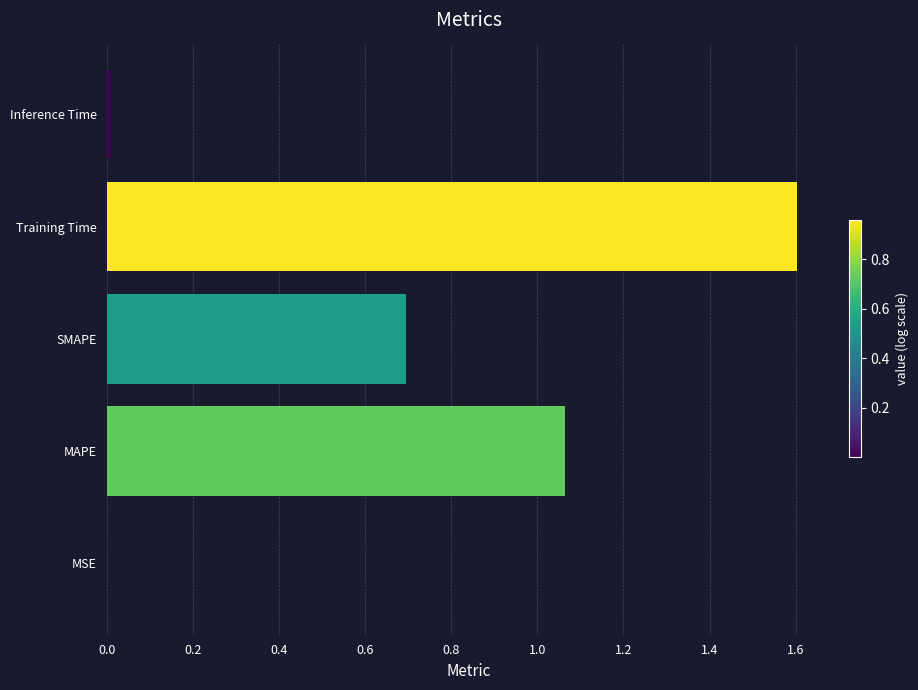

Are the bars horizontal?

Yes